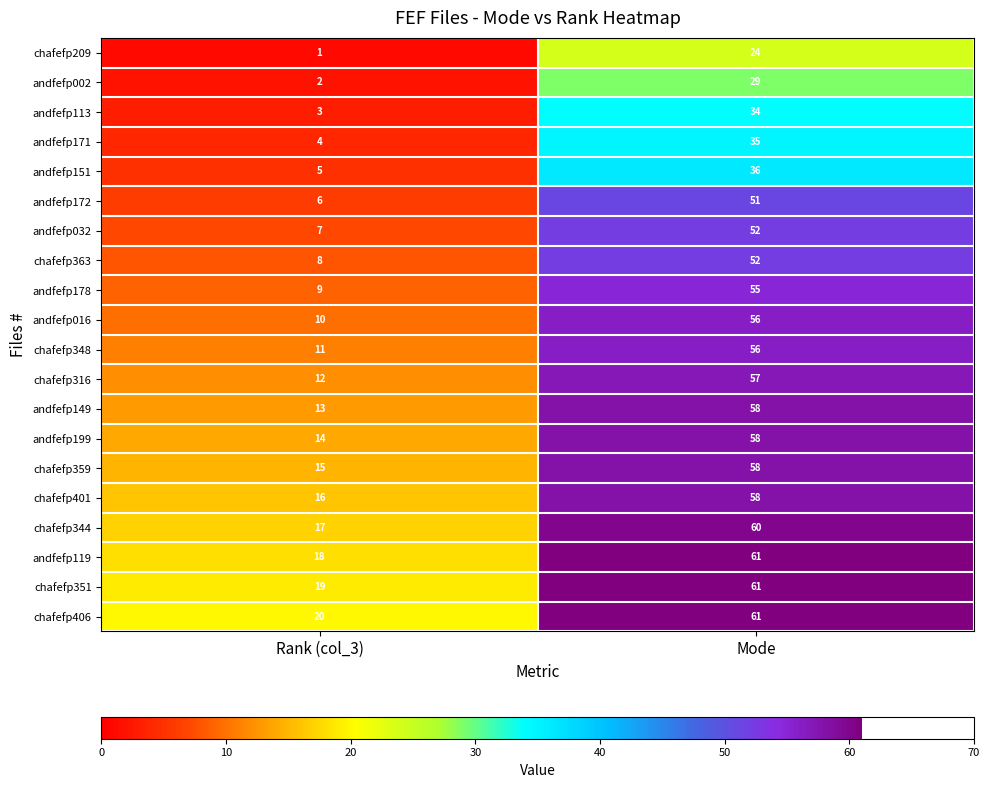

Rank the categories by andfefp016 value from highest to lowest.

Mode, Rank (col_3)